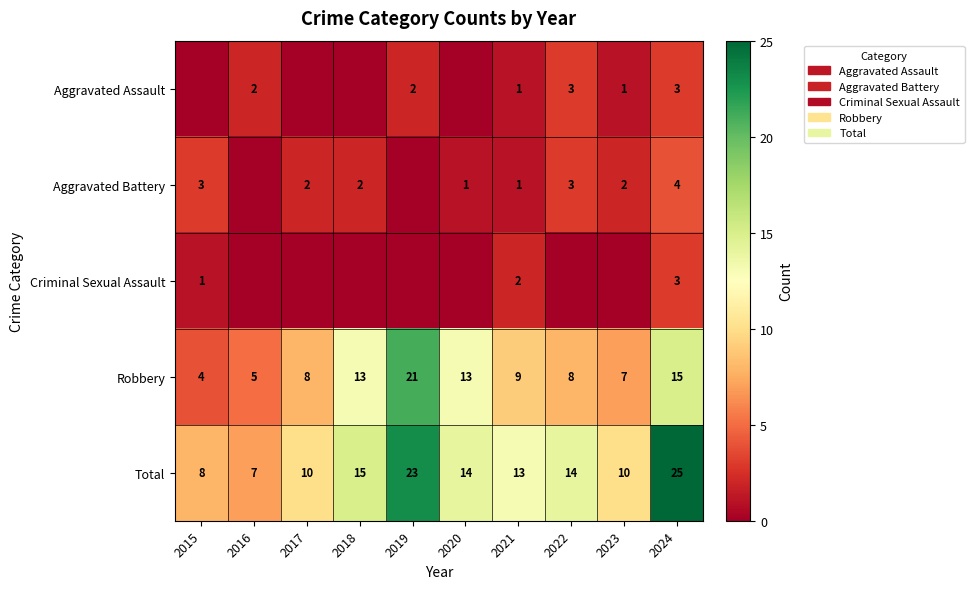

What is the difference between the maximum and minimum values in the Robbery series?

17